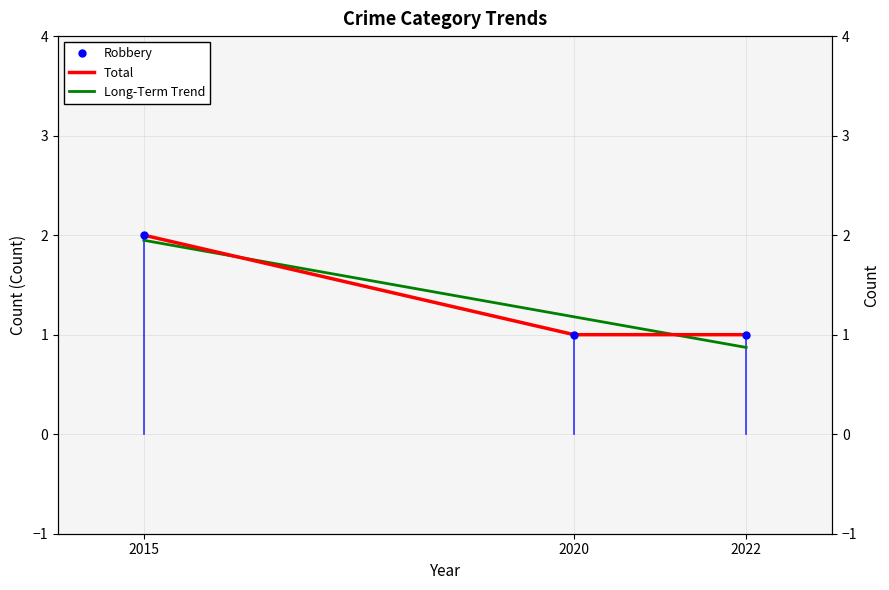

The value of Robbery at 2015 is 2. True or false?

True